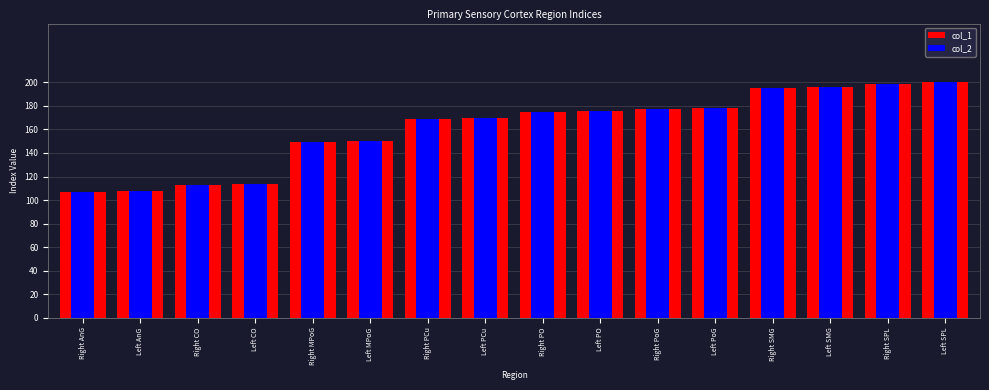

Rank the series by their maximum value, from highest to lowest.

col_1, col_2